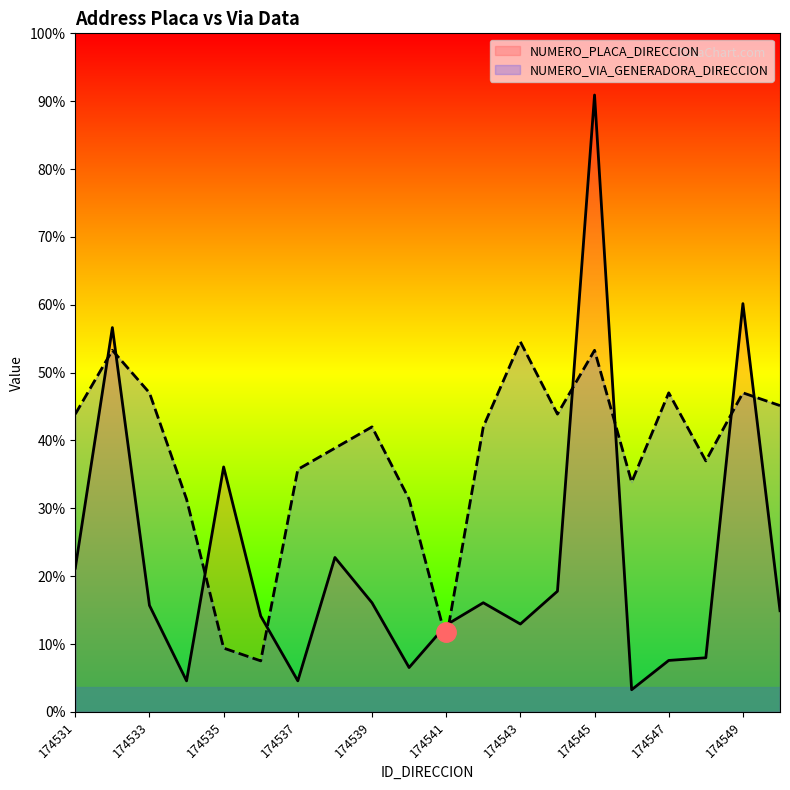

Does the chart display data point markers on the line(s)?

No